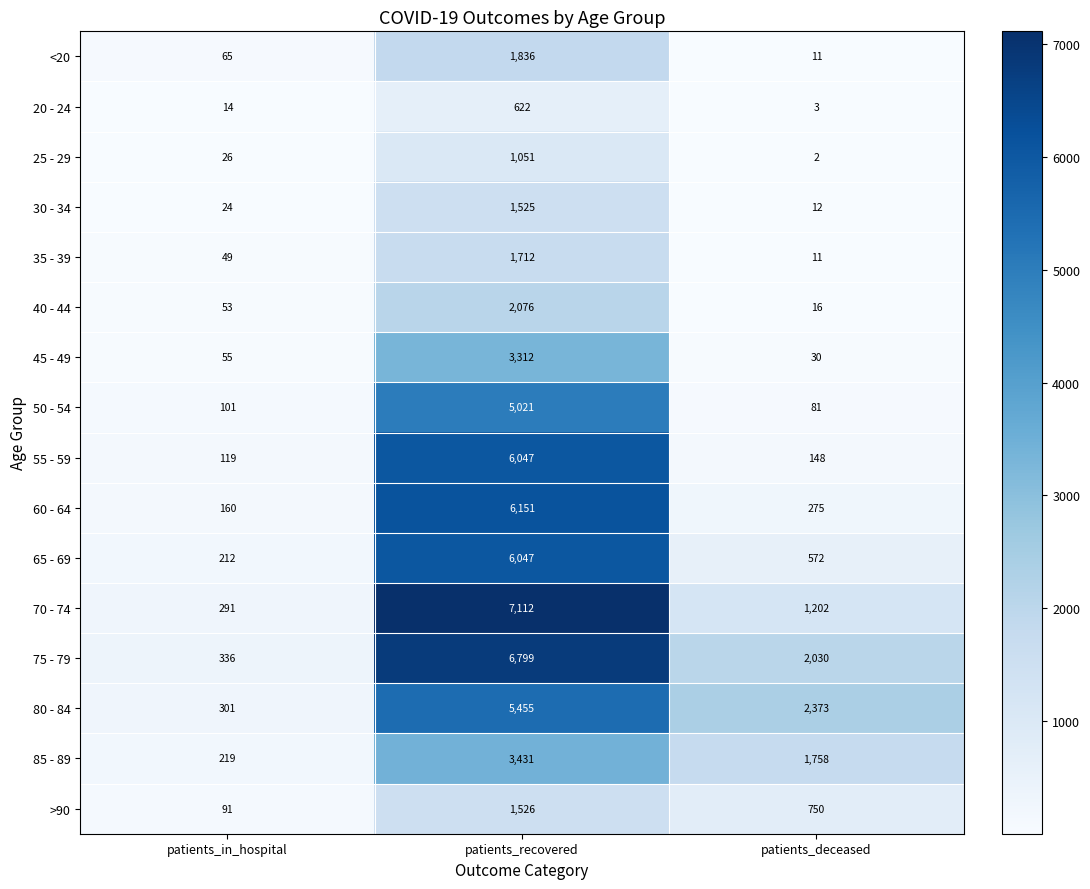

What is the sum of the >90 values at patients_in_hospital and patients_deceased?

841